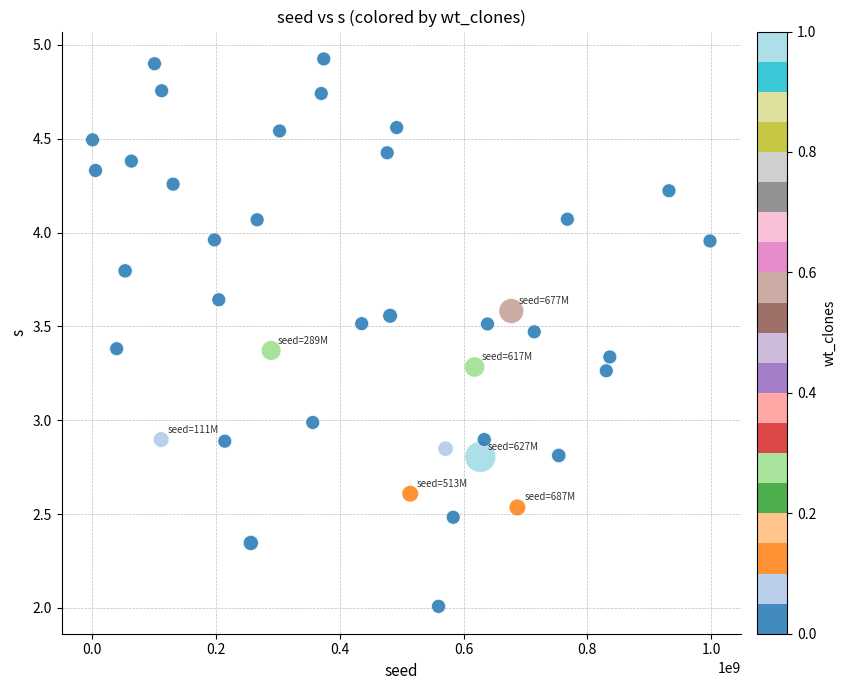

What is the range of X values (max minus min)?

997807018.0